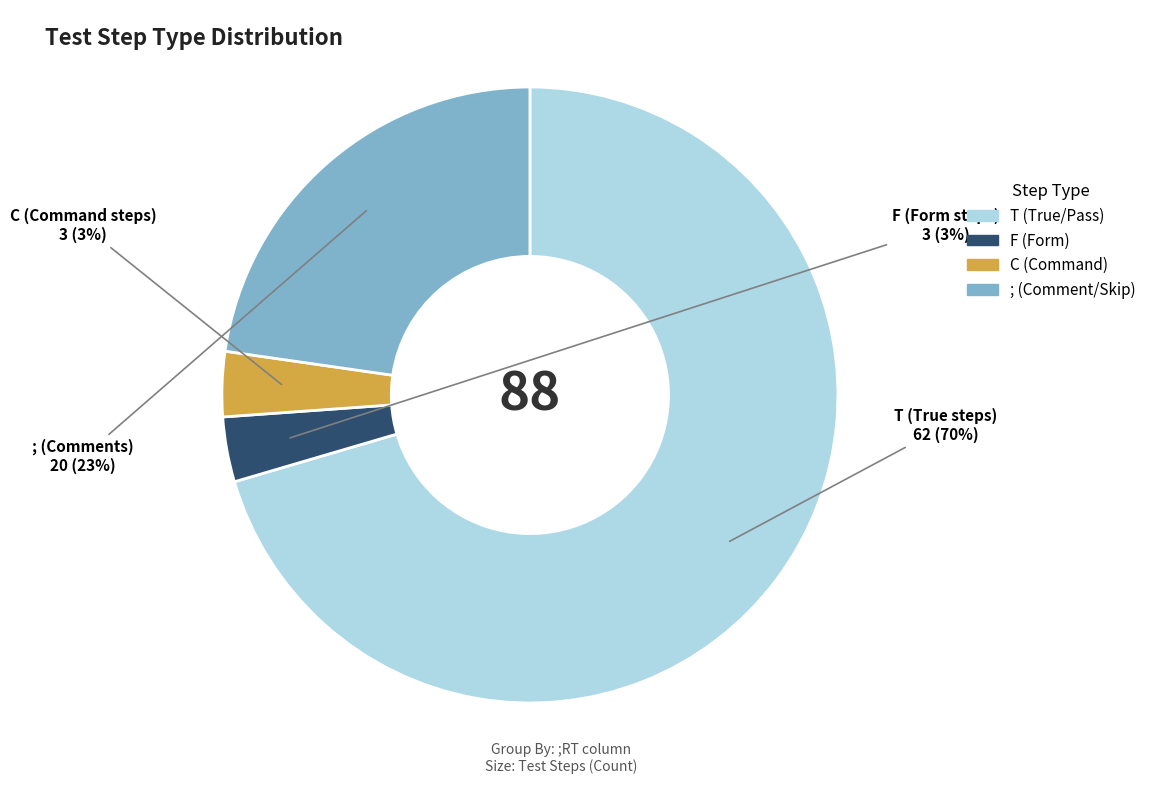

Combined, do ; and C account for over 50%?

No